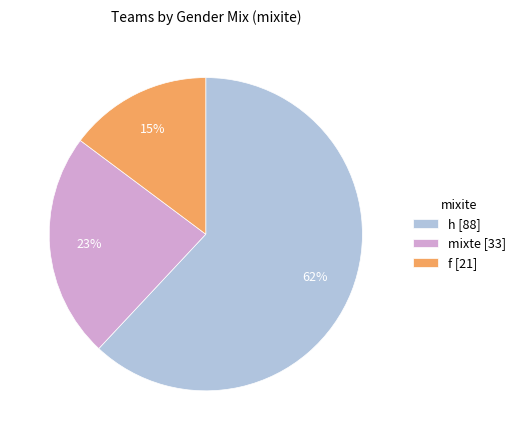

What is the smallest slice in the pie chart?

f